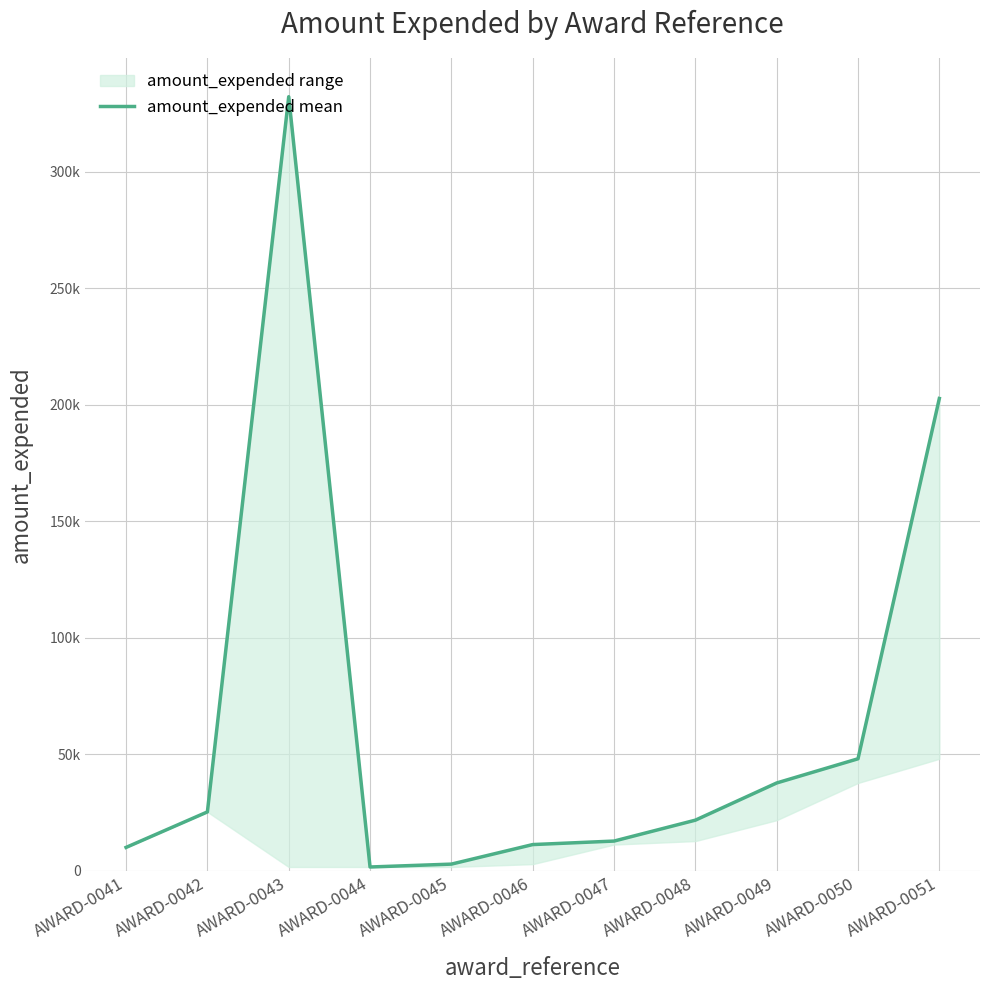

Reading left to right, transcribe all the data shown in this chart.

10016	25251	332186	1615	2846	11235	12738	21706	37671	48052	202678